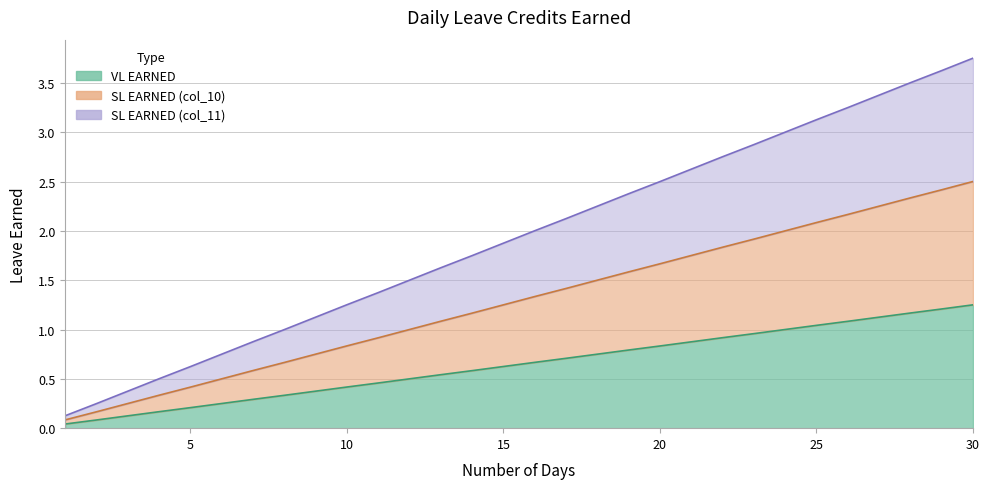

The VL EARNED series shows 0.6 at 24. True or false?

False